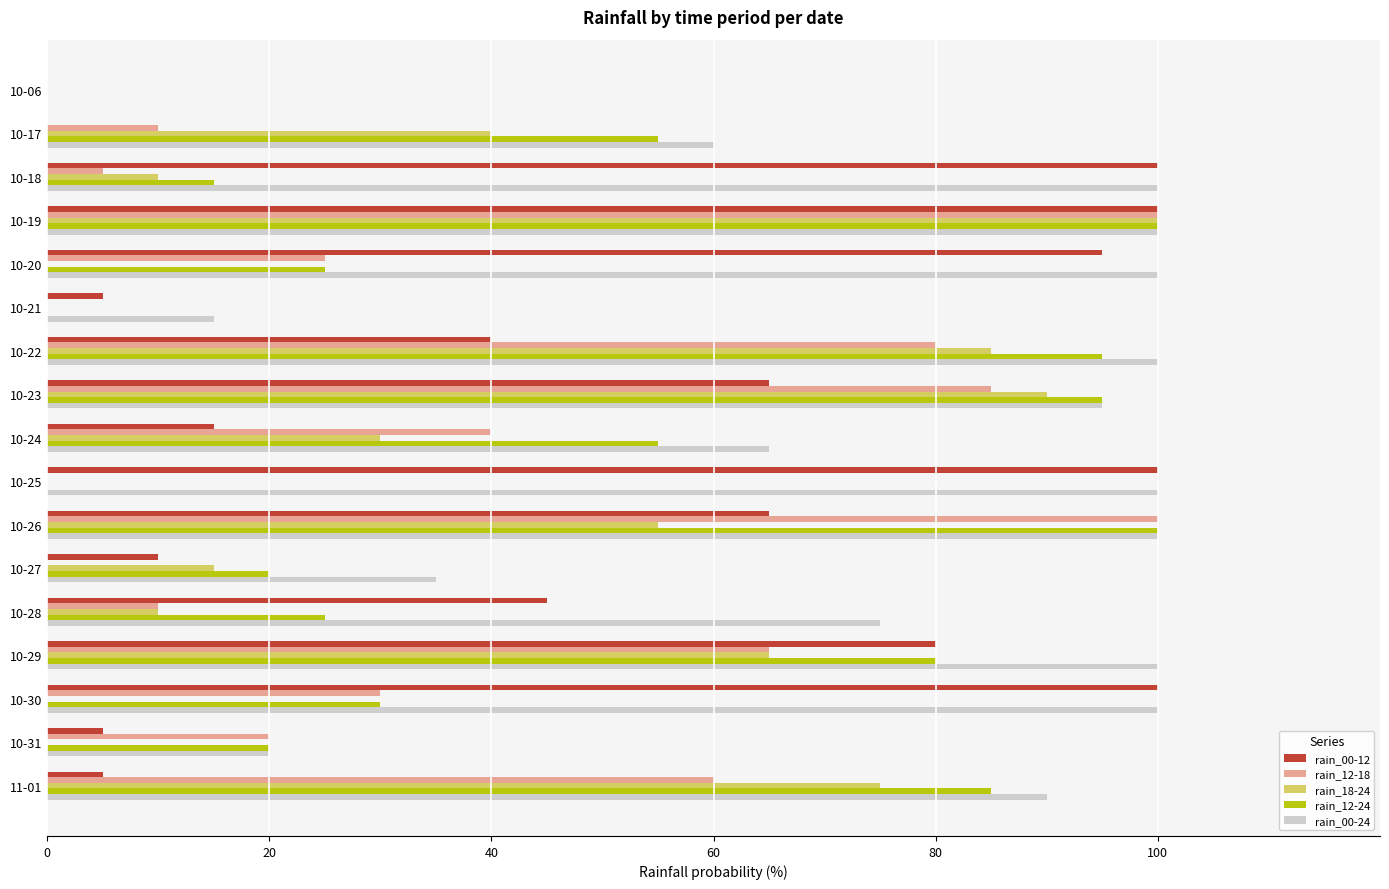

Which series changed the most between 10-27 and 11-01?

rain_12-24